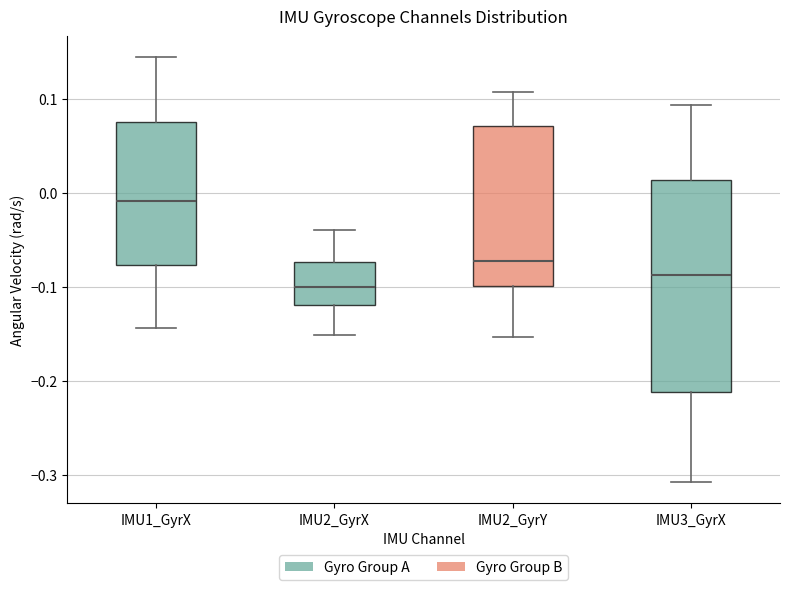

Reading left to right, read every box against the y-axis: the position of its median line, the range the box covers, and the ends of its whiskers. The values are not printed on the chart, so give them approximately, as read against the axis.

IMU1_GyrX: median -0.01, box -0.08 to 0.07, whiskers -0.14 to 0.14
IMU2_GyrX: median -0.10, box -0.12 to -0.07, whiskers -0.15 to -0.04
IMU2_GyrY: median -0.07, box -0.10 to 0.07, whiskers -0.15 to 0.11
IMU3_GyrX: median -0.09, box -0.21 to 0.01, whiskers -0.31 to 0.09